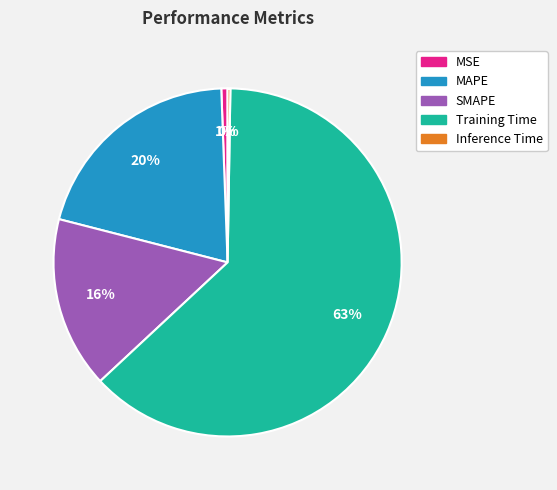

True or false: MAPE accounts for 7% of the total.

False